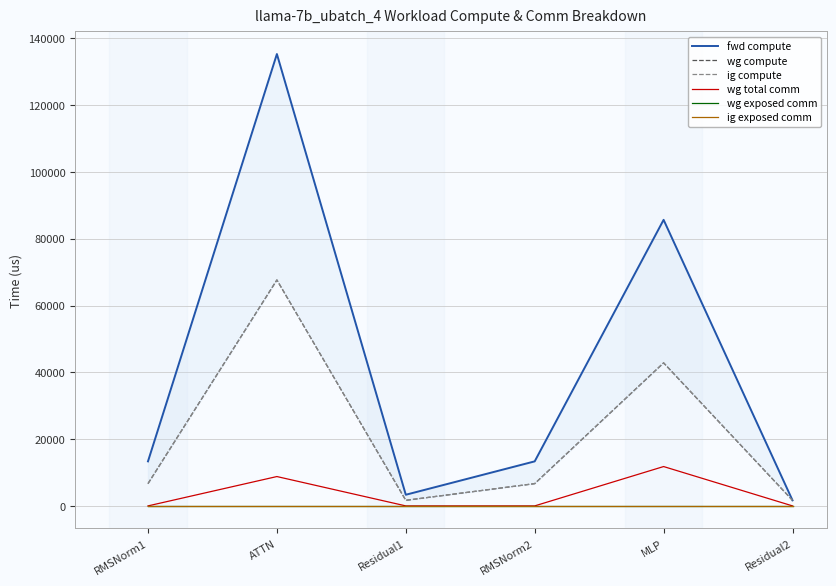

How many lines are shown in the chart?

6